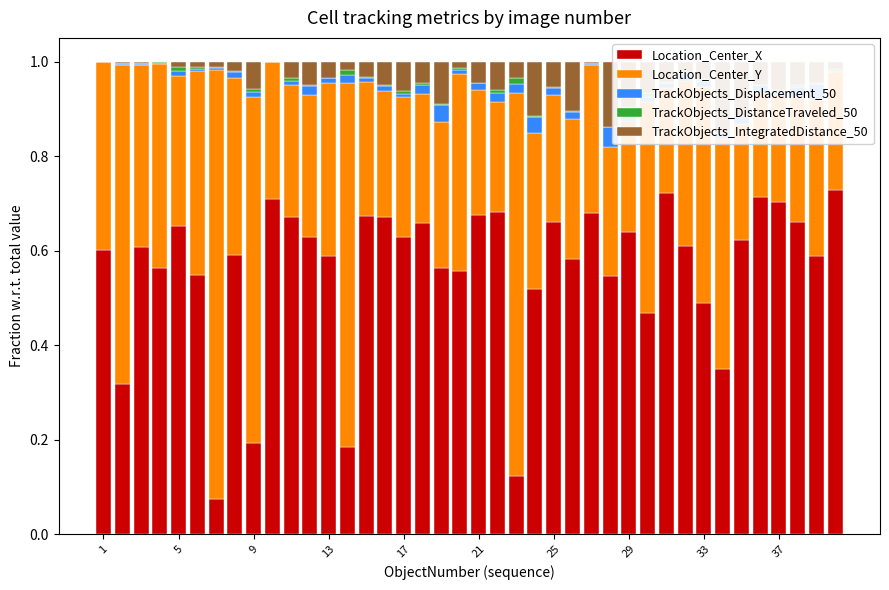

What is the minimum value for Location_Center_Y?

0.2